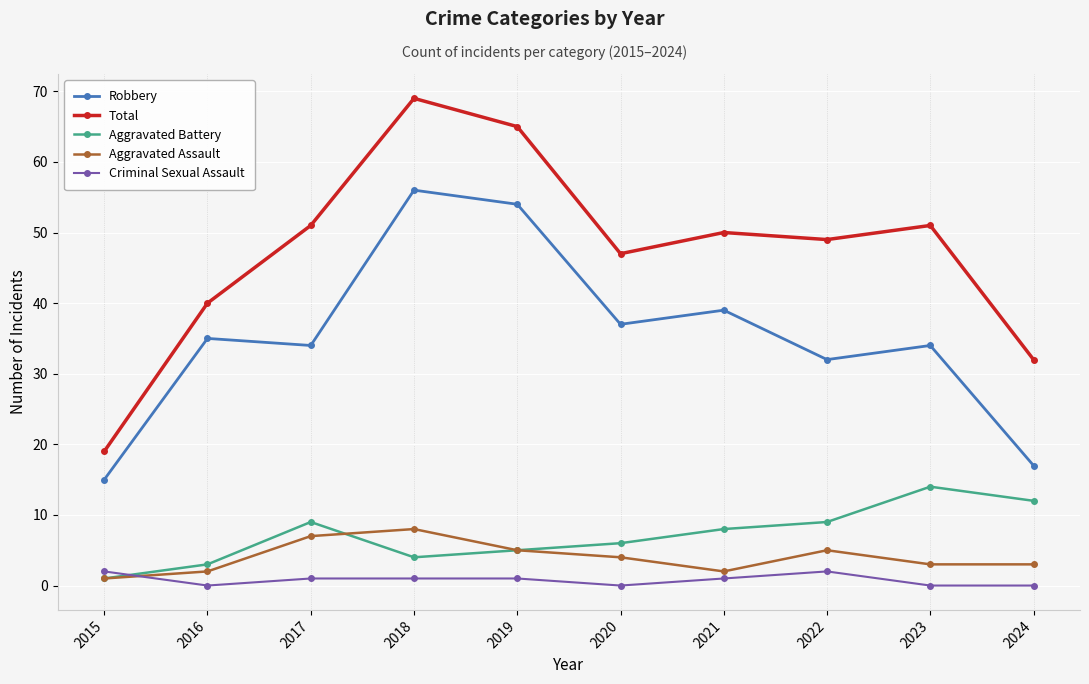

What is the average value of the Aggravated Battery series?

7